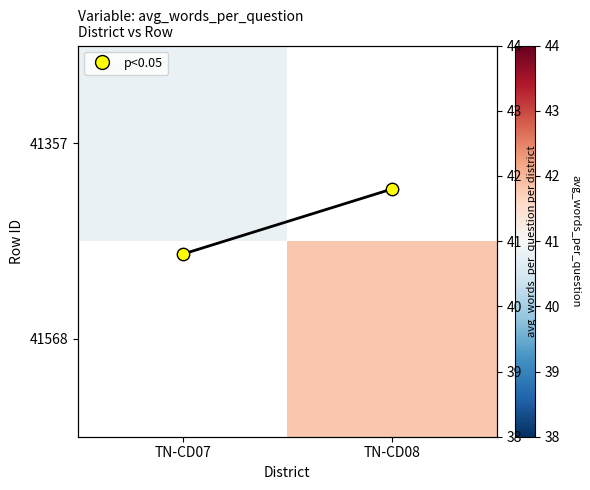

List the labels in order of 41357 value, smallest first.

TN-CD07, TN-CD08